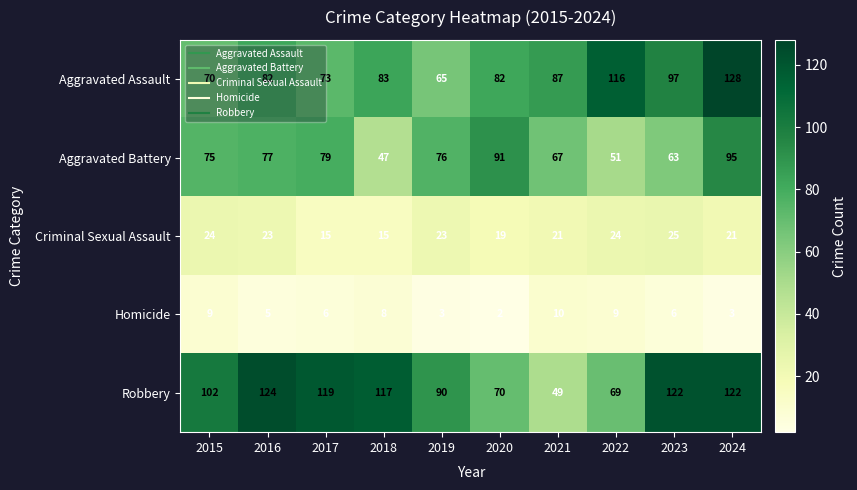

Between 2018 and 2023, which series saw the biggest shift?

Aggravated Battery